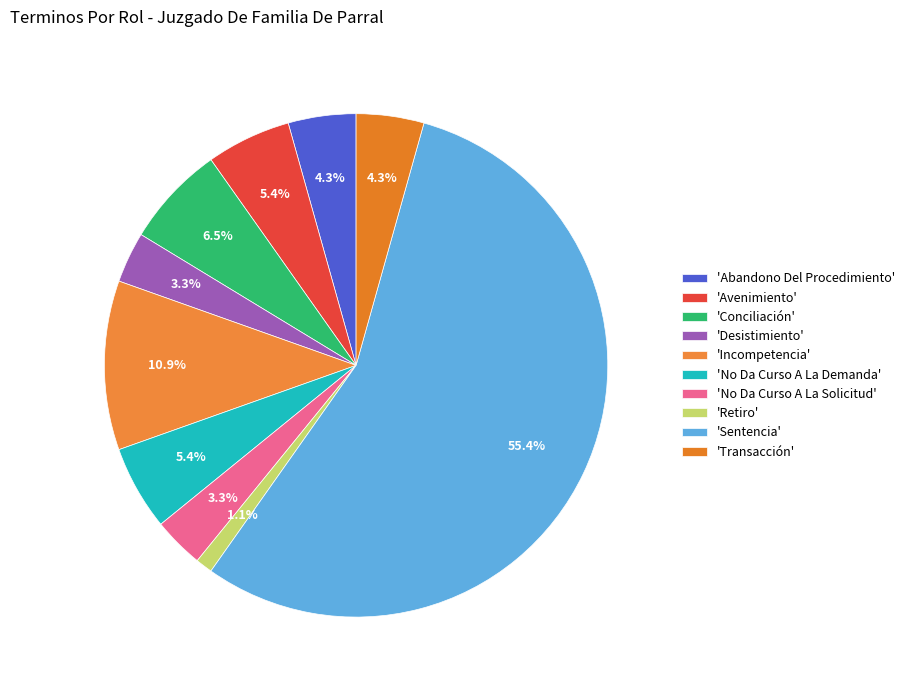

Which slice is the largest?

'Sentencia'